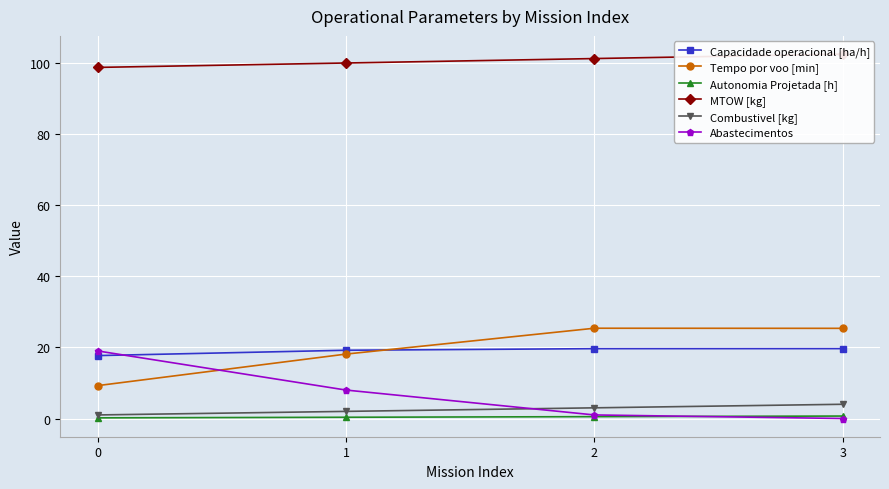

The value of MTOW [kg] at 0 is 26.5. True or false?

False